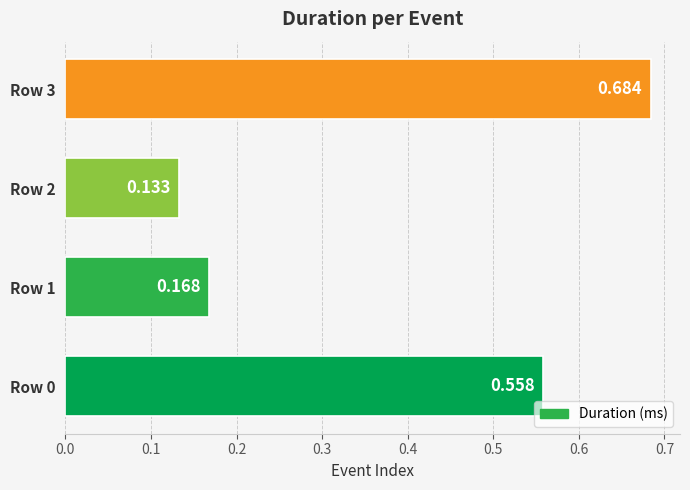

What is the average value?

0.4